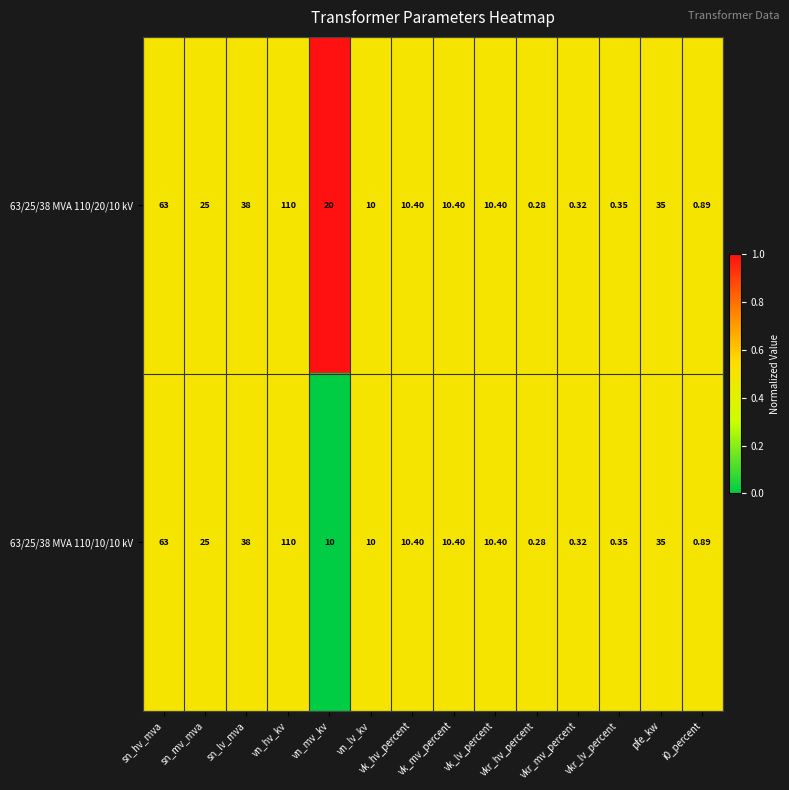

How many series are shown in this chart?

2